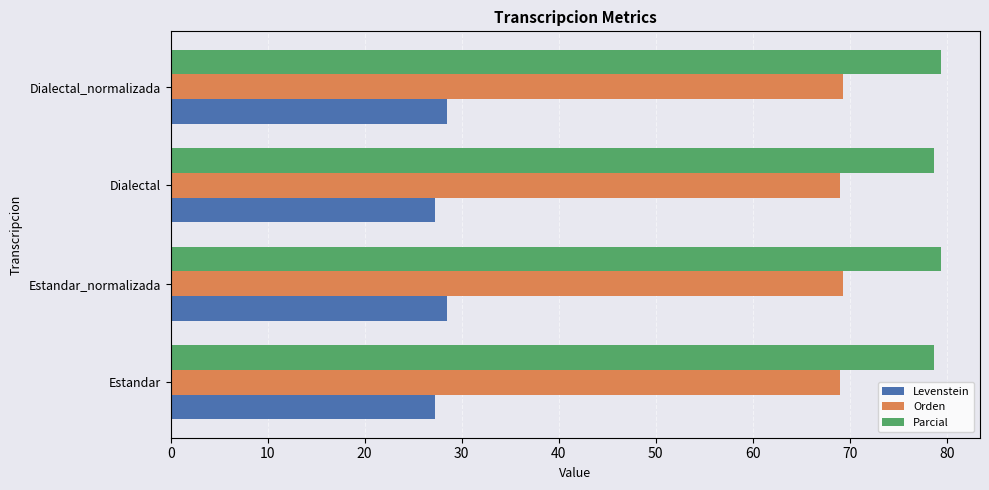

How many categories are shown in the chart?

4